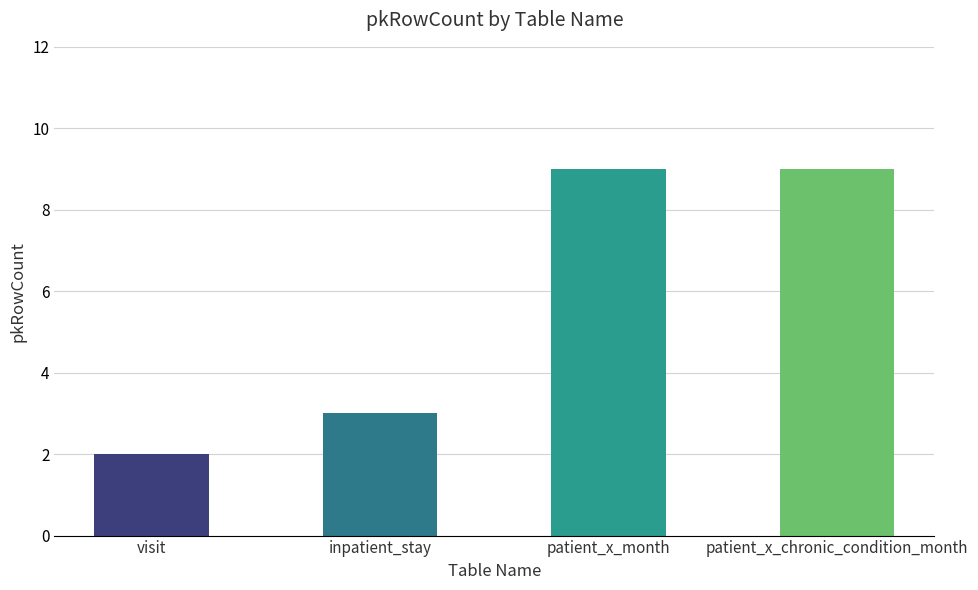

Reading left to right, transcribe all the data shown in this chart.

2	3	9	9